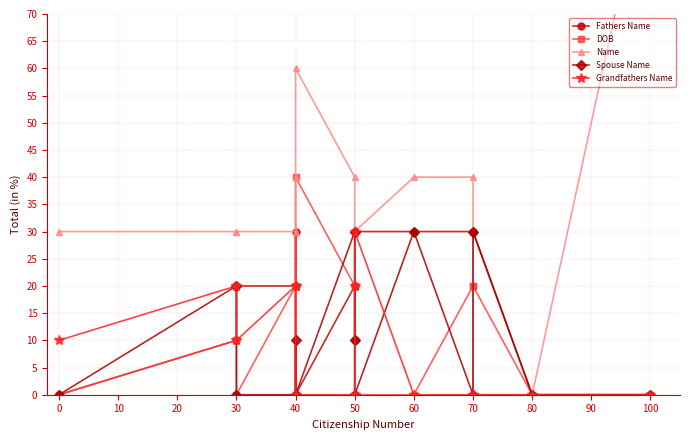

What is the highest value of the Spouse Name series?

30